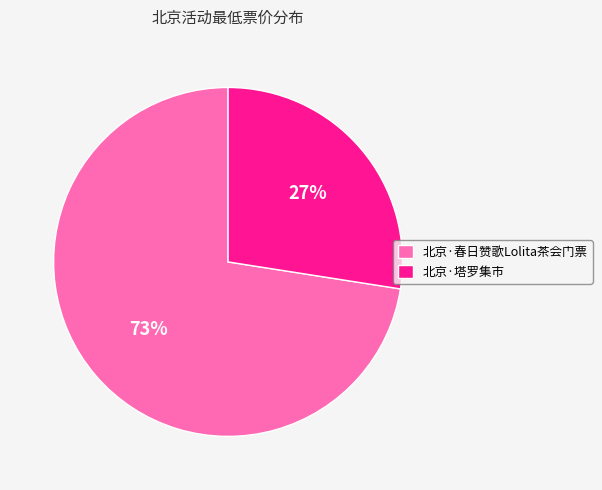

To the nearest percent, what percentage of the pie is 北京·塔罗集市?

27%